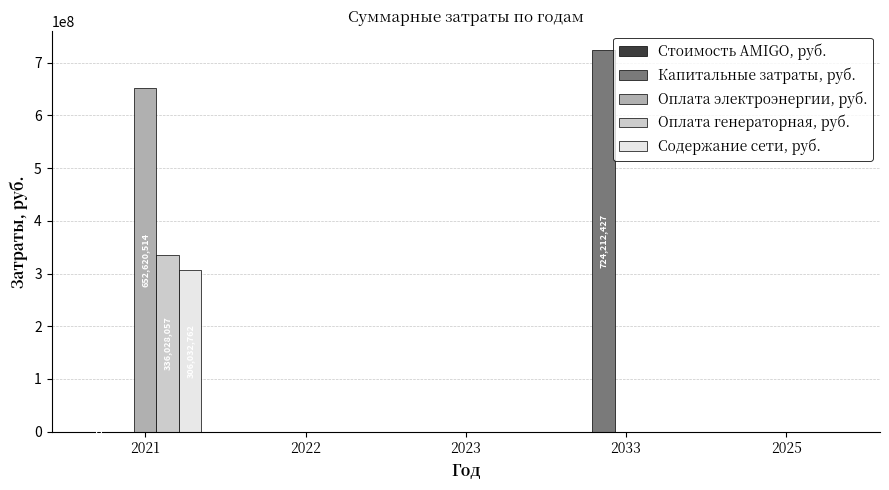

True or false: Оплата генераторная, руб. has a value of 527009514.9 at 2021.

False